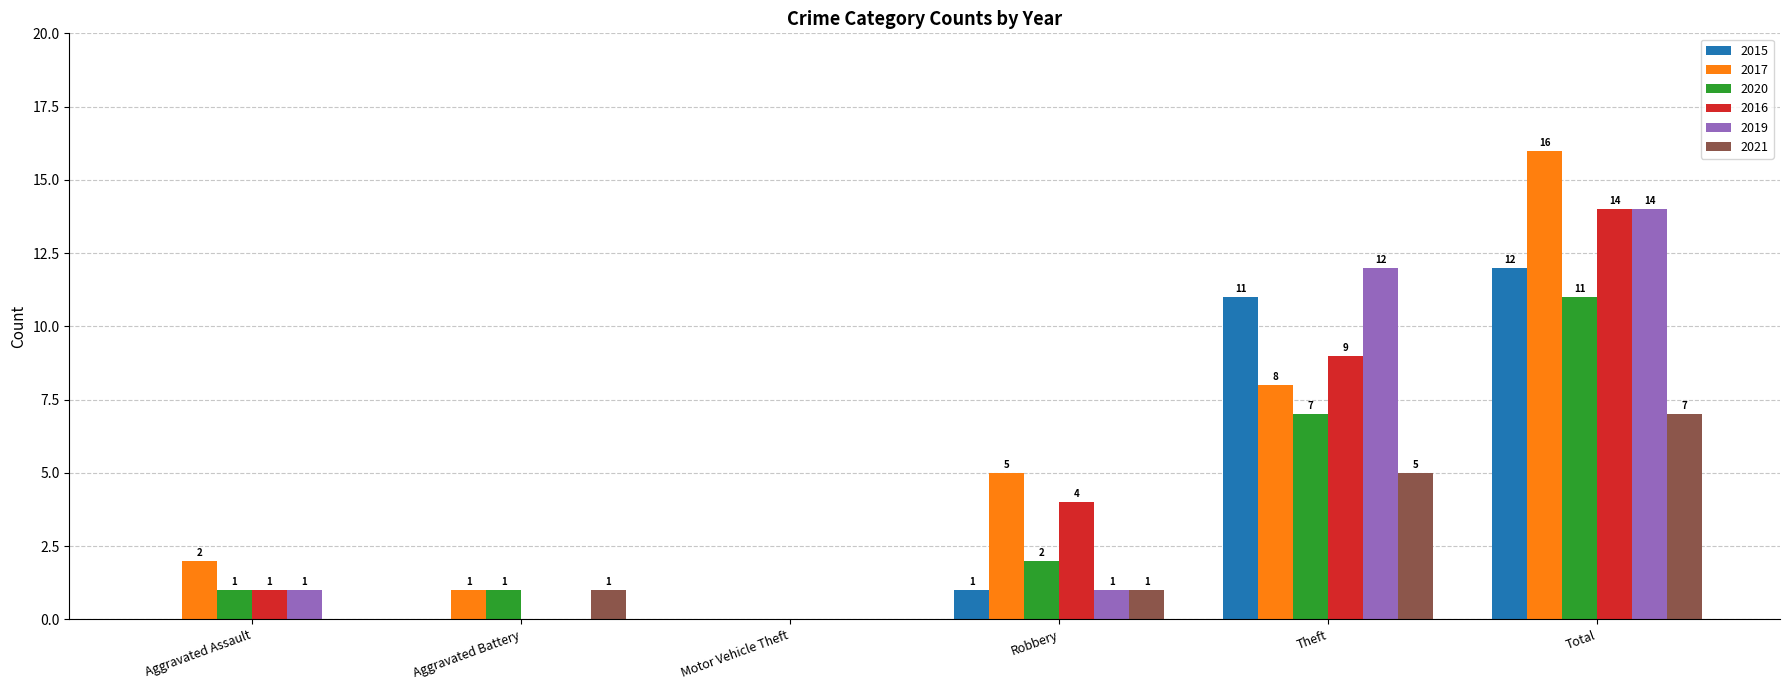

Which series has the largest total across all categories?

2017